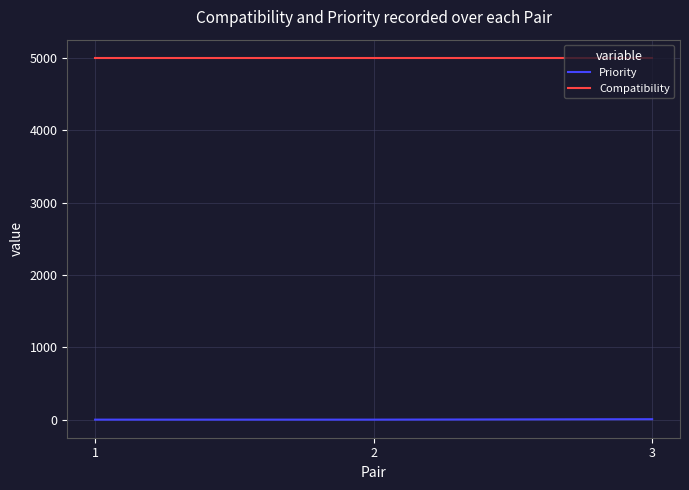

At 2, list the series in order from smallest to largest.

Priority, Compatibility